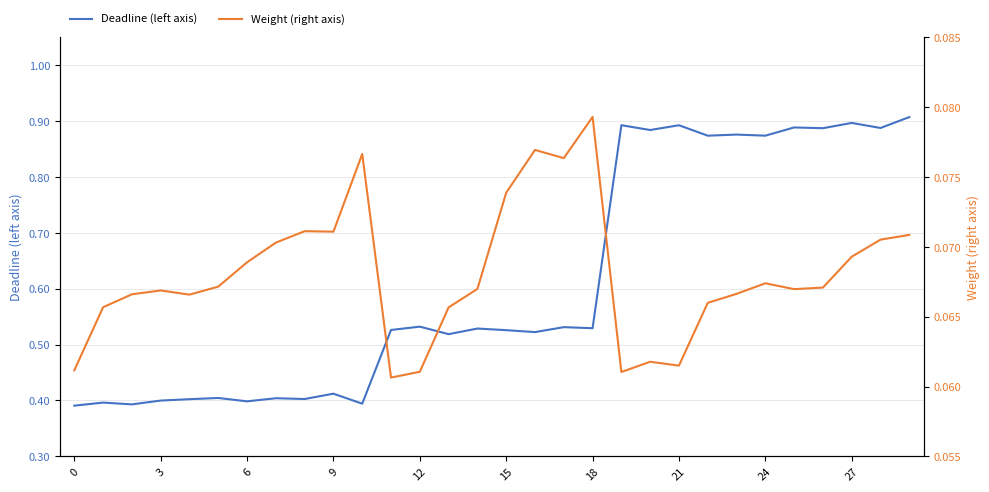

How many distinct data groups are displayed?

2